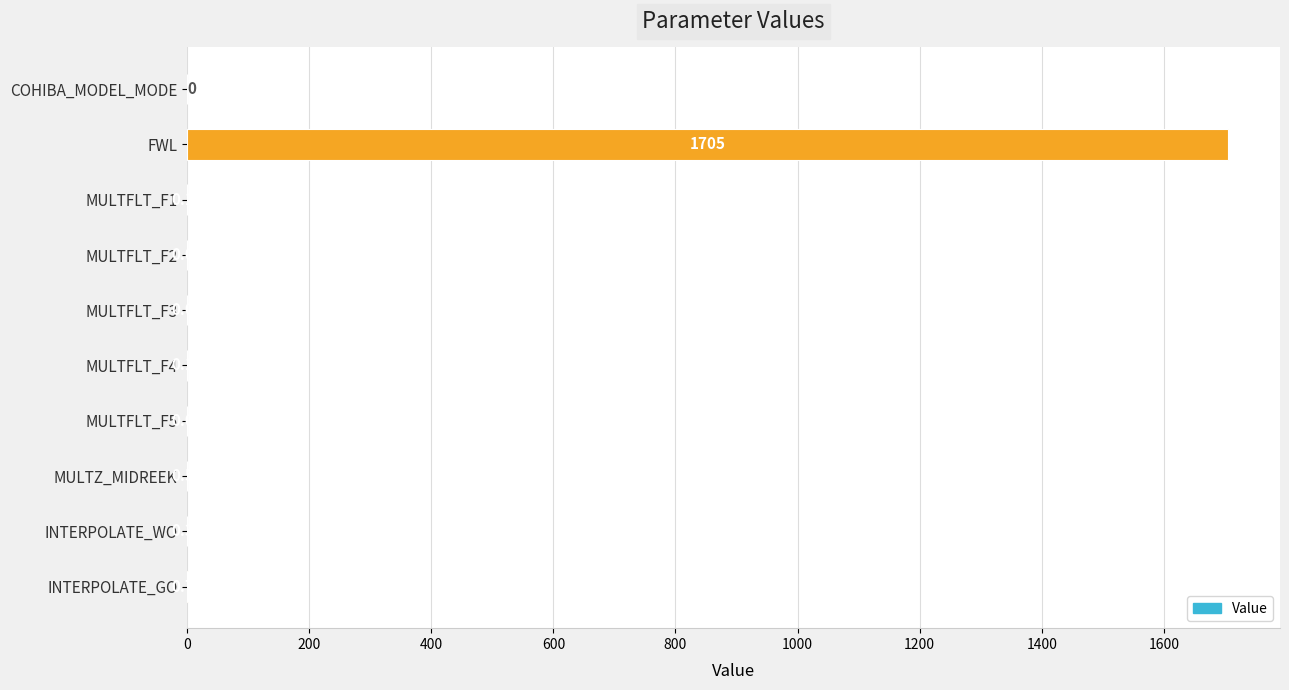

Which has a higher value, MULTFLT_F1 or INTERPOLATE_GO?

INTERPOLATE_GO